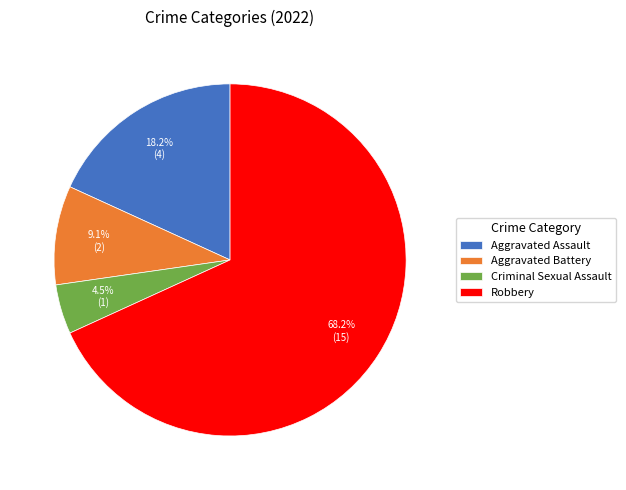

What is the majority slice?

Robbery